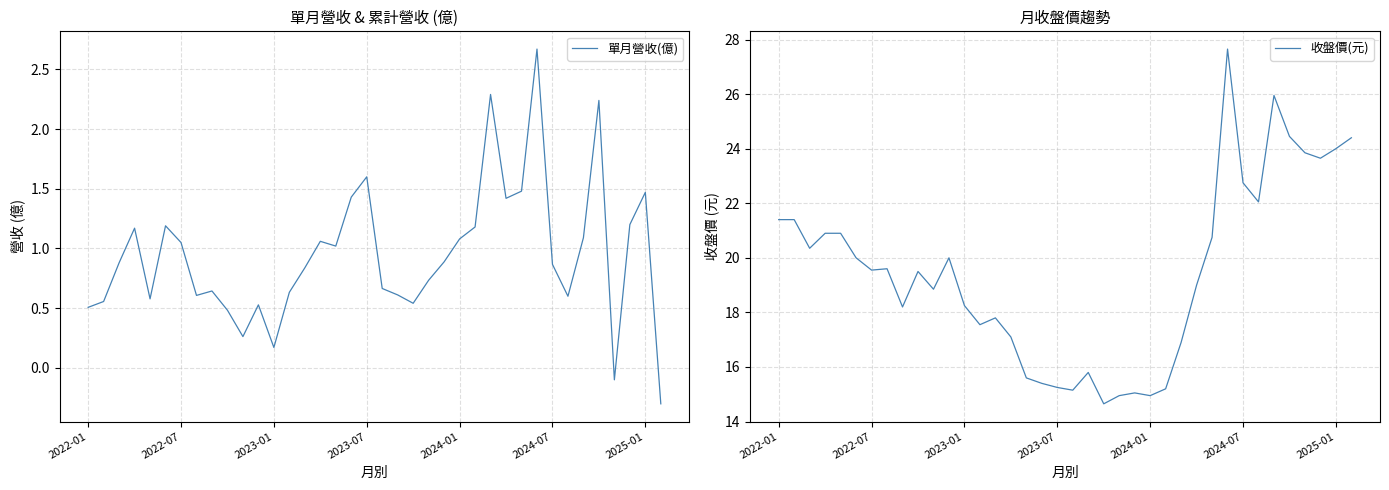

Reading left to right, extract all data points from this chart.

單月營收(億): 0.5	0.6	0.9	1.2	0.6	1.2	1.1	0.6	0.6	0.5	0.3	0.5	0.2	0.6	0.8	1.1	1.0	1.4	1.6	0.7	0.6	0.5	0.7	0.9	1.1	1.2	2.3	1.4	1.5	2.7	0.9	0.6	1.1	2.2	-0.1	1.2	1.5	-0.3
收盤價(元): 21.4	21.4	20.4	20.9	20.9	20.0	19.6	19.6	18.2	19.5	18.9	20.0	18.2	17.6	17.8	17.1	15.6	15.4	15.2	15.2	15.8	14.7	14.9	15.1	14.9	15.2	16.9	19.0	20.8	27.6	22.8	22.1	25.9	24.4	23.9	23.6	24.0	24.4